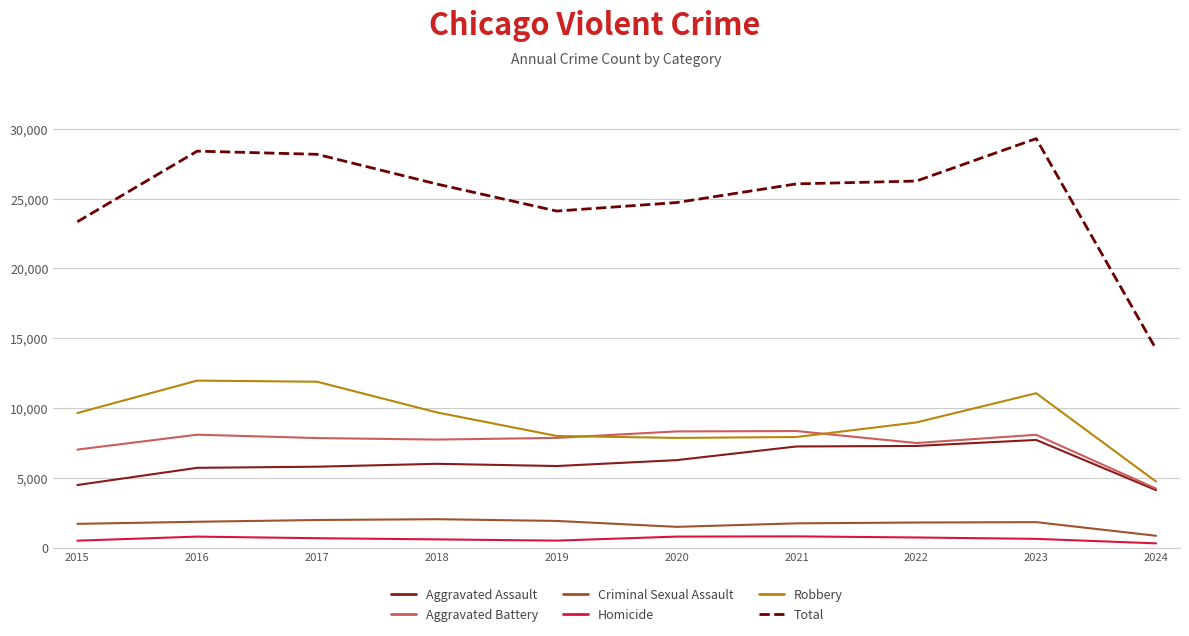

How many values in the Total series are below 26049?

5